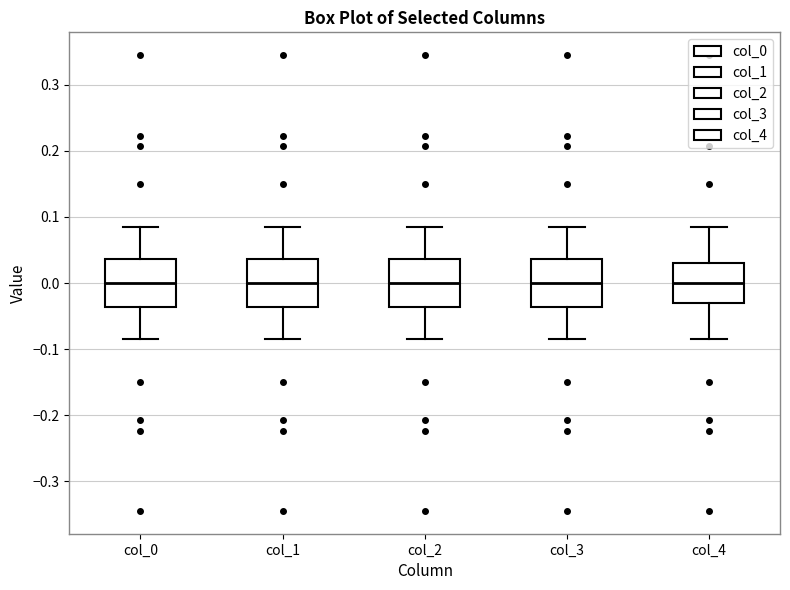

Reading left to right, transcribe this box plot: for each box, give where its median line is, the range the box spans, and where its two whiskers end, as read against the y-axis. The values are not printed on the chart, so give them approximately, as read against the axis.

col_0: median 0.00, box -0.04 to 0.04, whiskers -0.08 to 0.08
col_1: median 0.00, box -0.04 to 0.04, whiskers -0.08 to 0.08
col_2: median 0.00, box -0.04 to 0.04, whiskers -0.08 to 0.08
col_3: median 0.00, box -0.04 to 0.04, whiskers -0.08 to 0.08
col_4: median 0.00, box -0.03 to 0.03, whiskers -0.08 to 0.08